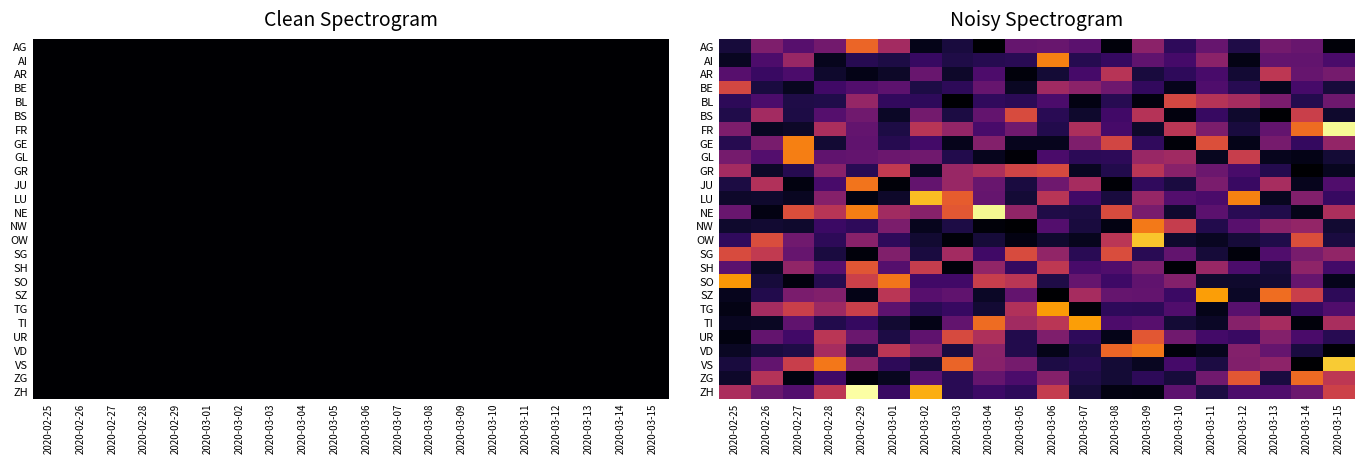

What is the difference between the highest and lowest values at 2020-03-09?

1.0